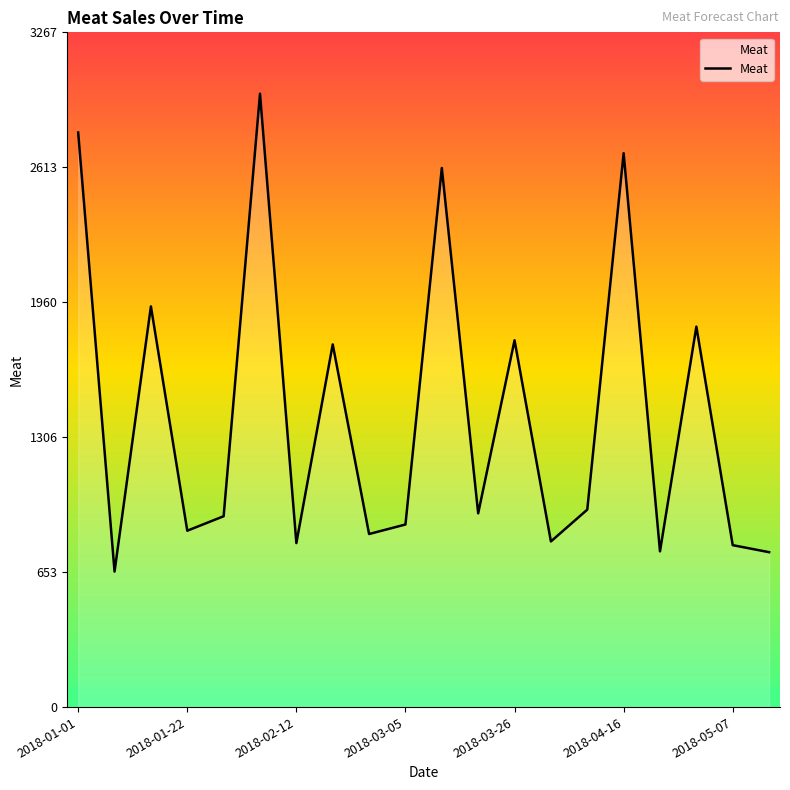

How many series are shown in this chart?

1